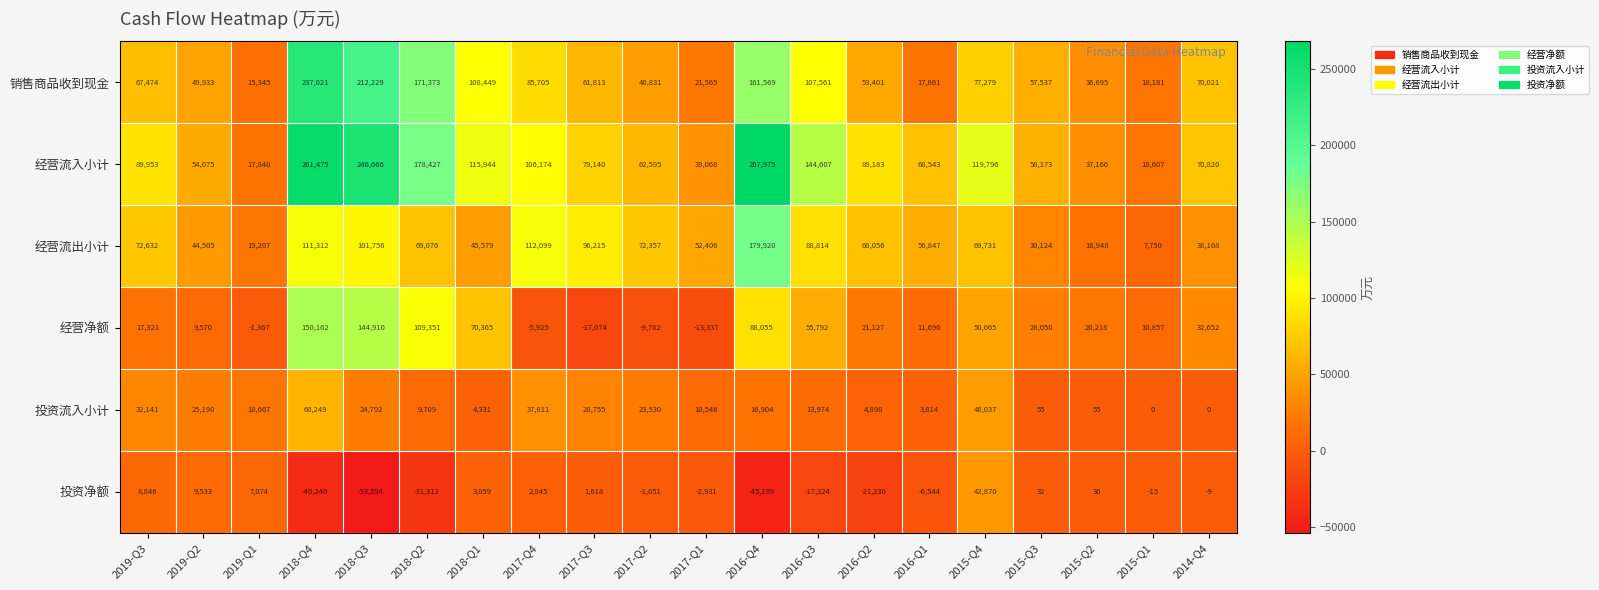

How many values in 投资净额 are below zero?

11